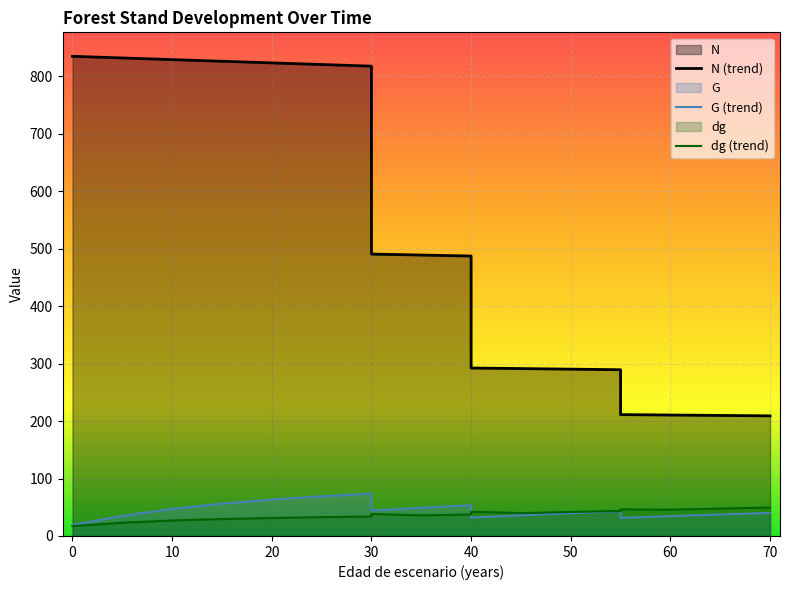

What is the sum of all dg (trend) values?

696.8